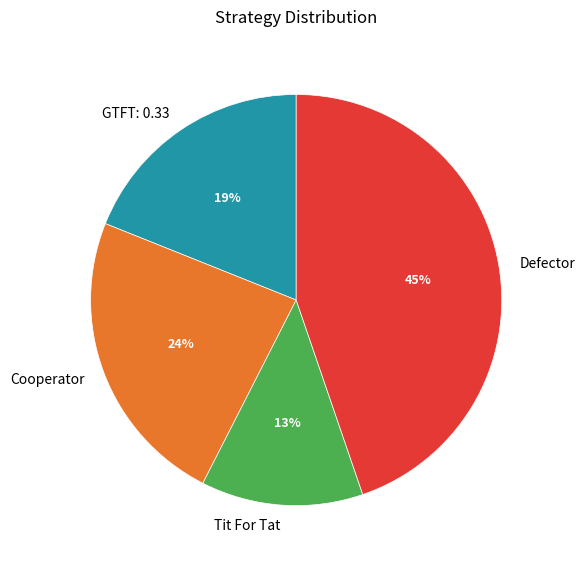

Is there a majority slice in this chart?

No